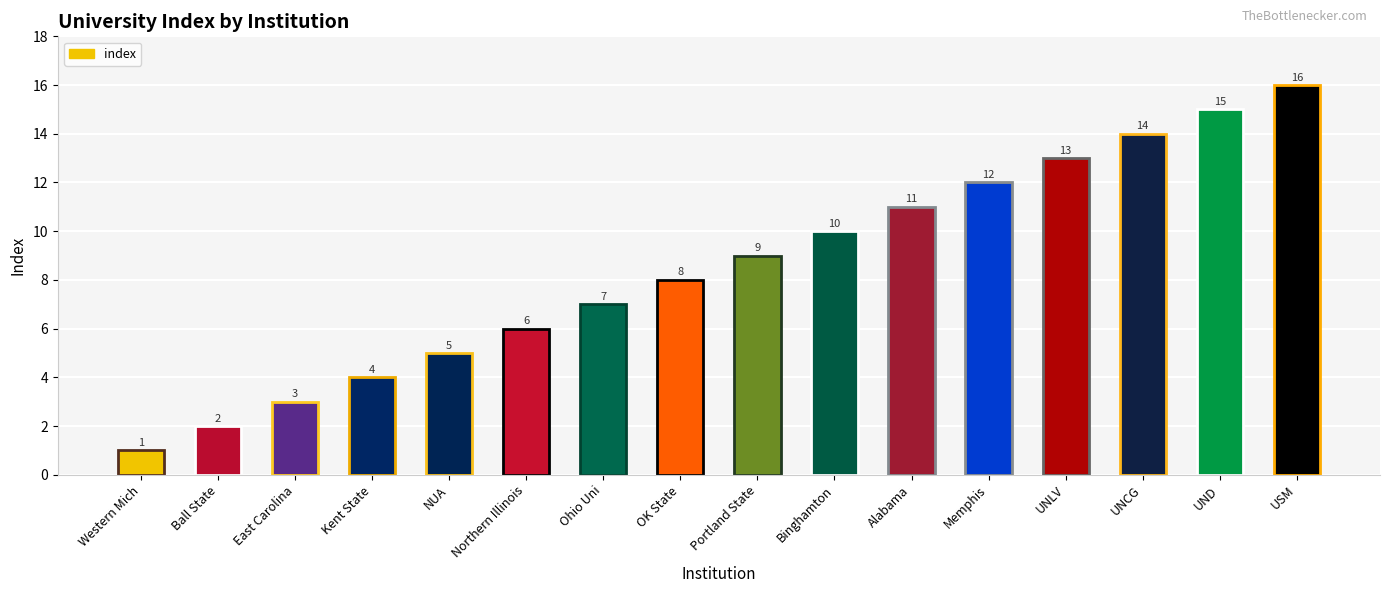

What is the label of the 1st bar from the right?

USM